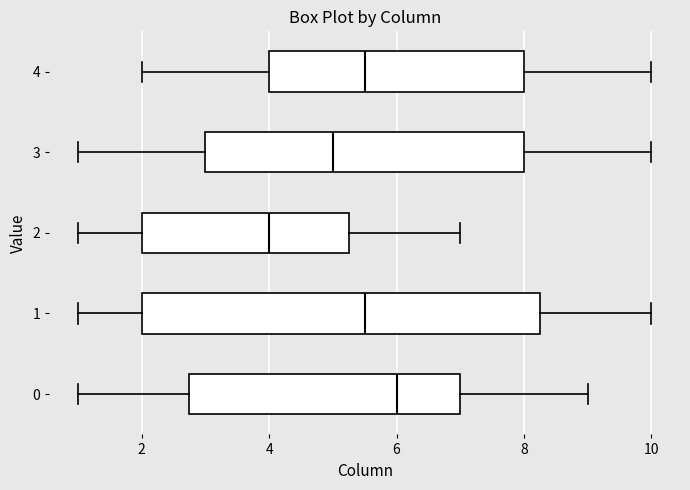

Where does the left whisker of the box at y = 4 end on the x-axis? The values are not printed on the chart, so give them approximately, as read against the axis.

2.0